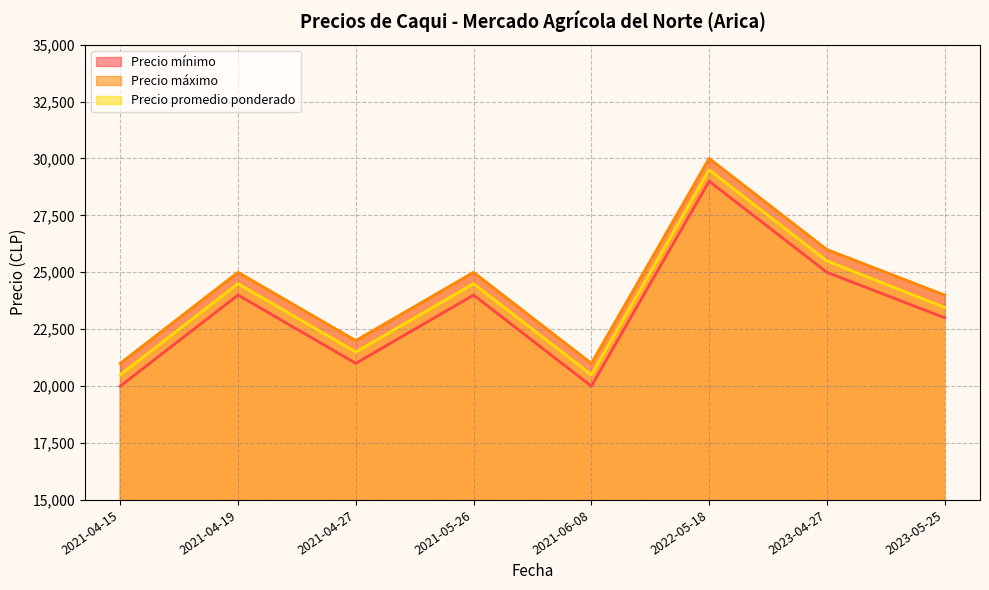

True or false: Precio máximo and Precio mínimo cross at least once.

False